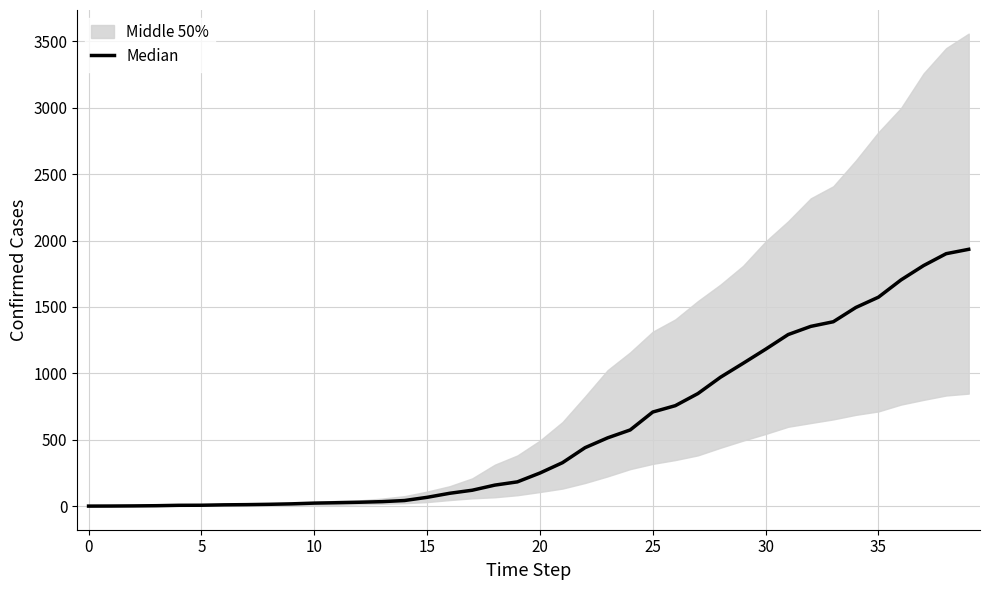

How many lines are shown in the chart?

1